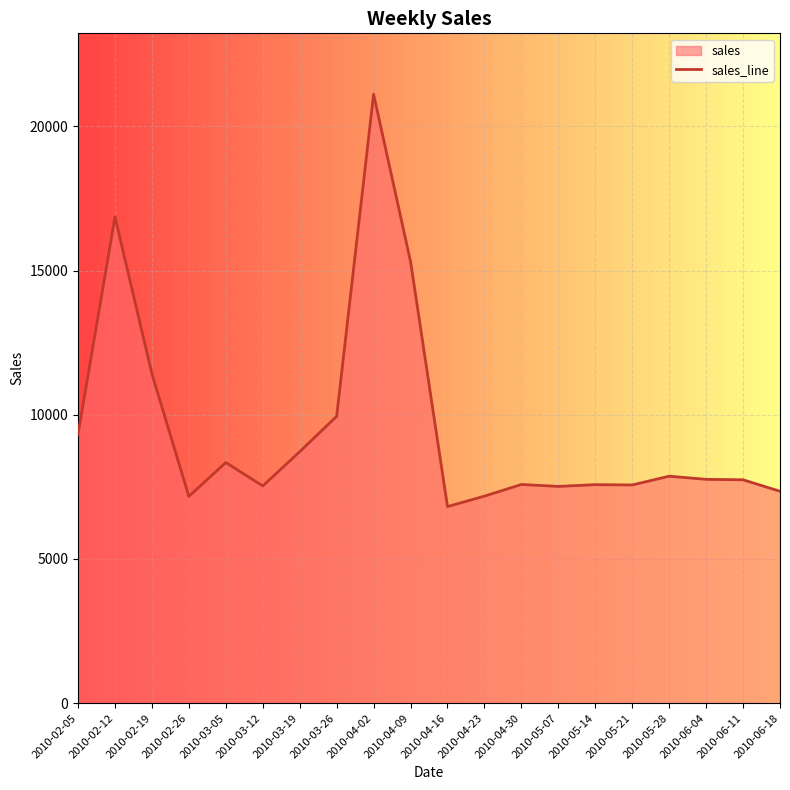

Rank the categories by value from highest to lowest.

2010-04-02, 2010-02-12, 2010-04-09, 2010-02-19, 2010-03-26, 2010-02-05, 2010-03-19, 2010-03-05, 2010-05-28, 2010-06-04, 2010-06-11, 2010-04-30, 2010-05-14, 2010-05-21, 2010-03-12, 2010-05-07, 2010-06-18, 2010-04-23, 2010-02-26, 2010-04-16